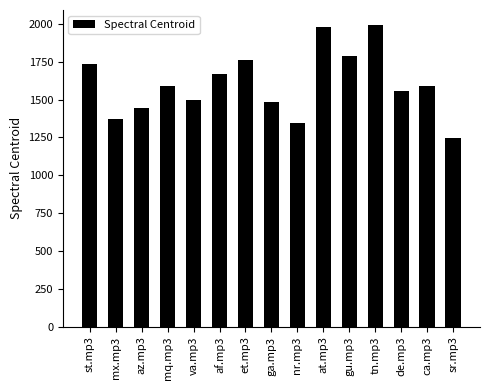

Is it true that the value at ca.mp3 is 2247.3?

False